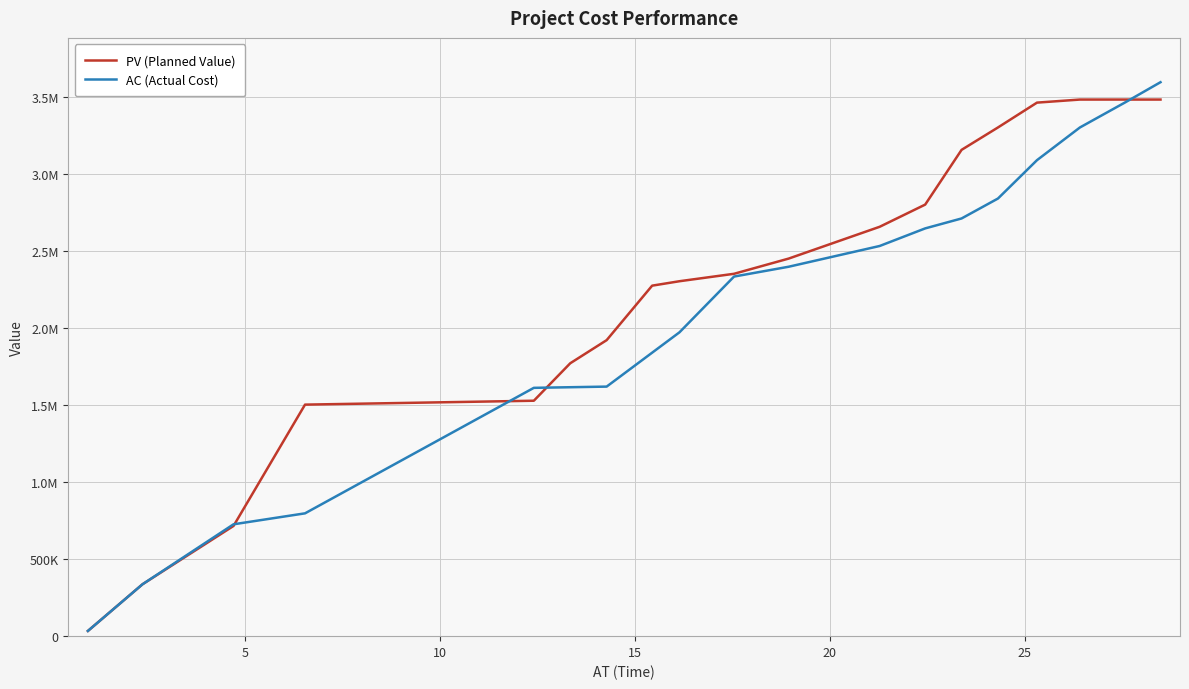

What is the minimum value shown in the chart?

33867.0